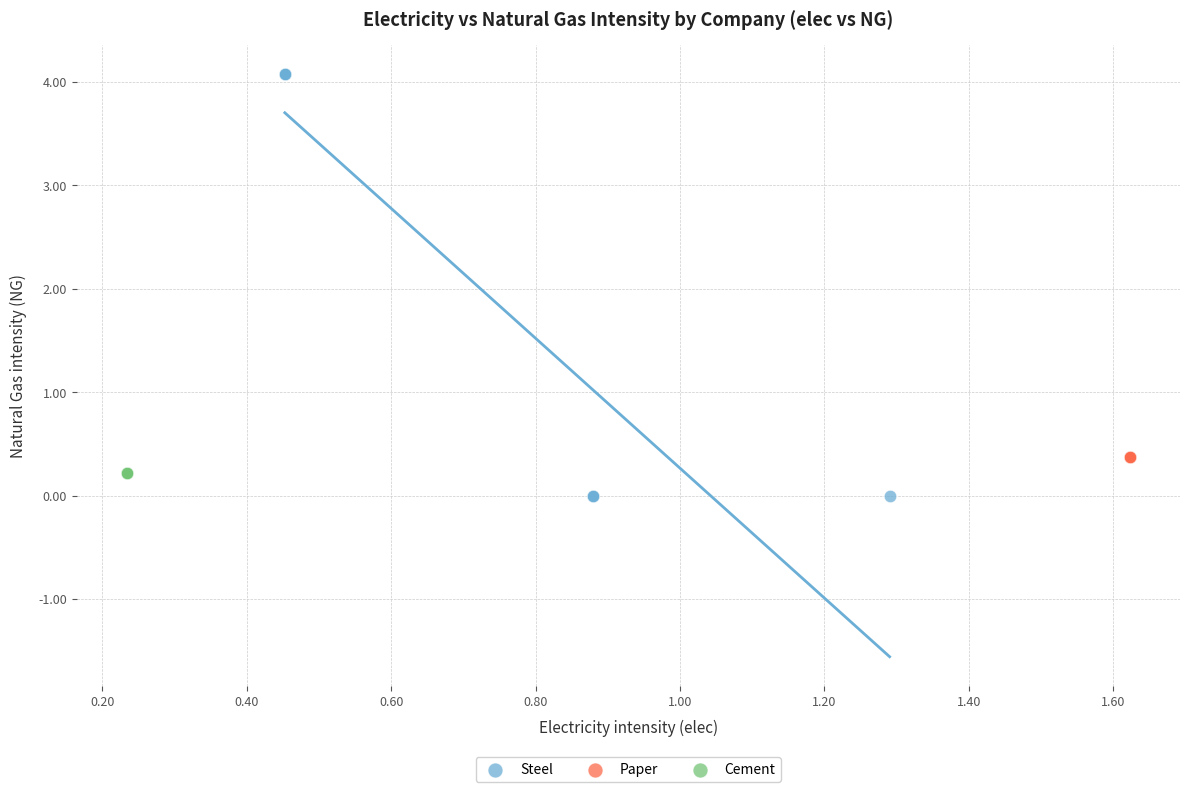

What are all the series names shown in the legend?

Steel, Paper, Cement